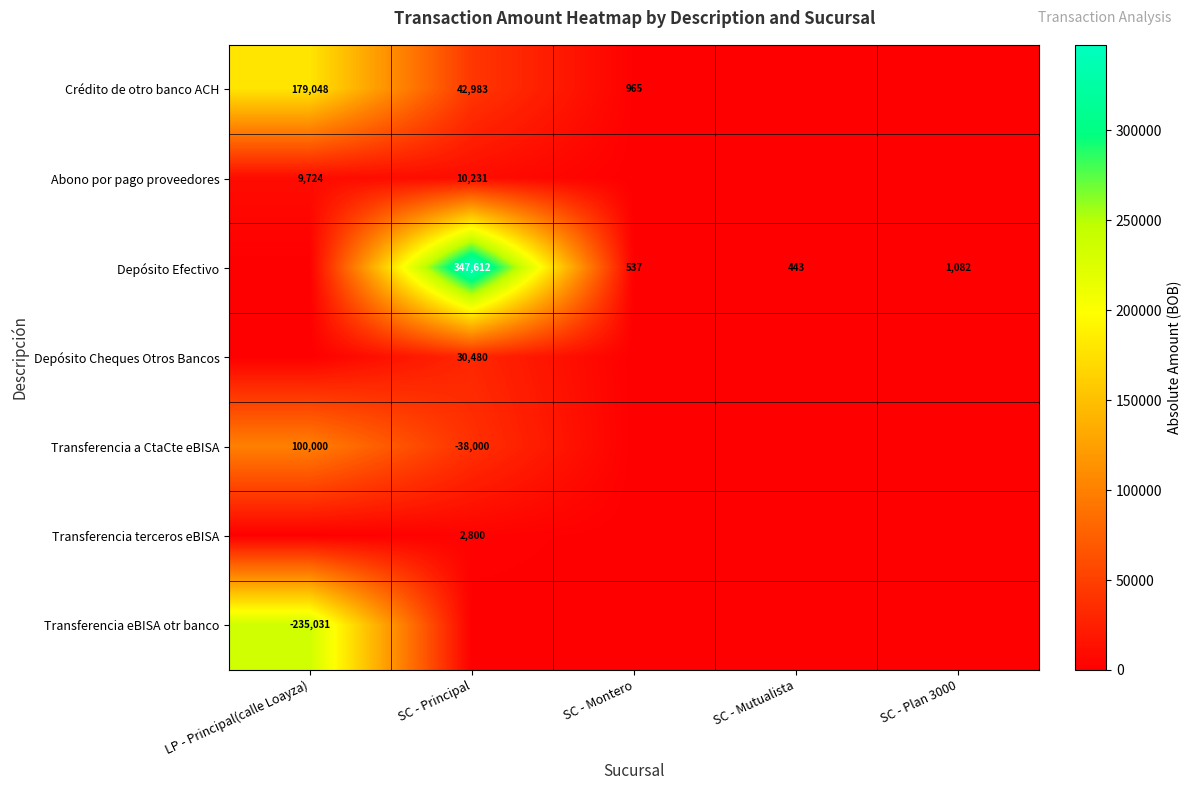

The Depósito Efectivo series shows 443 at SC - Mutualista. True or false?

True